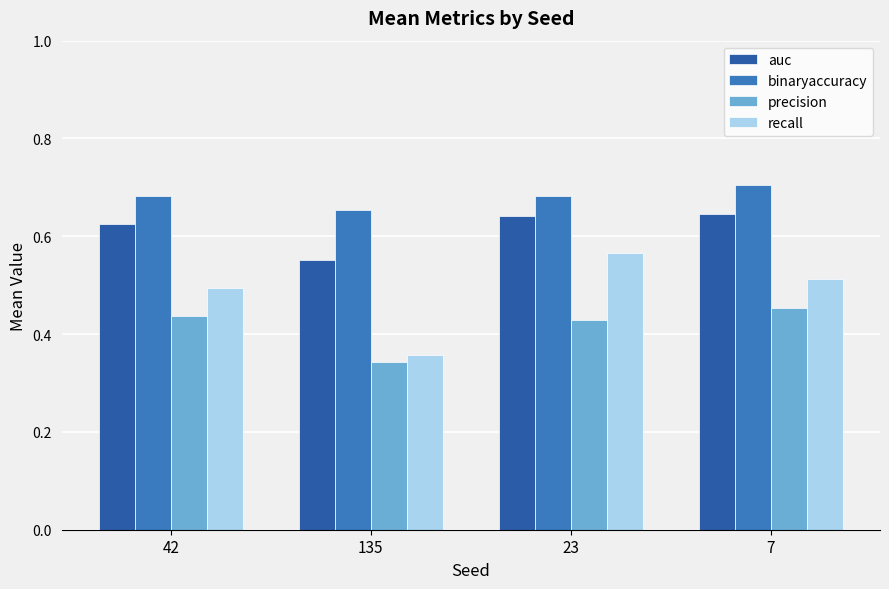

Which series changed the most between 42 and 23?

recall